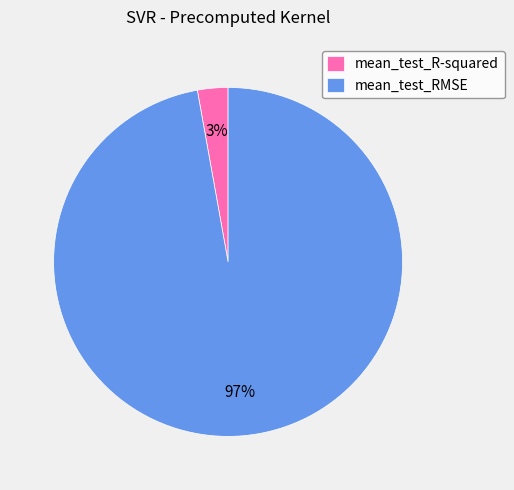

To the nearest percent, what portion does mean_test_RMSE represent?

97%